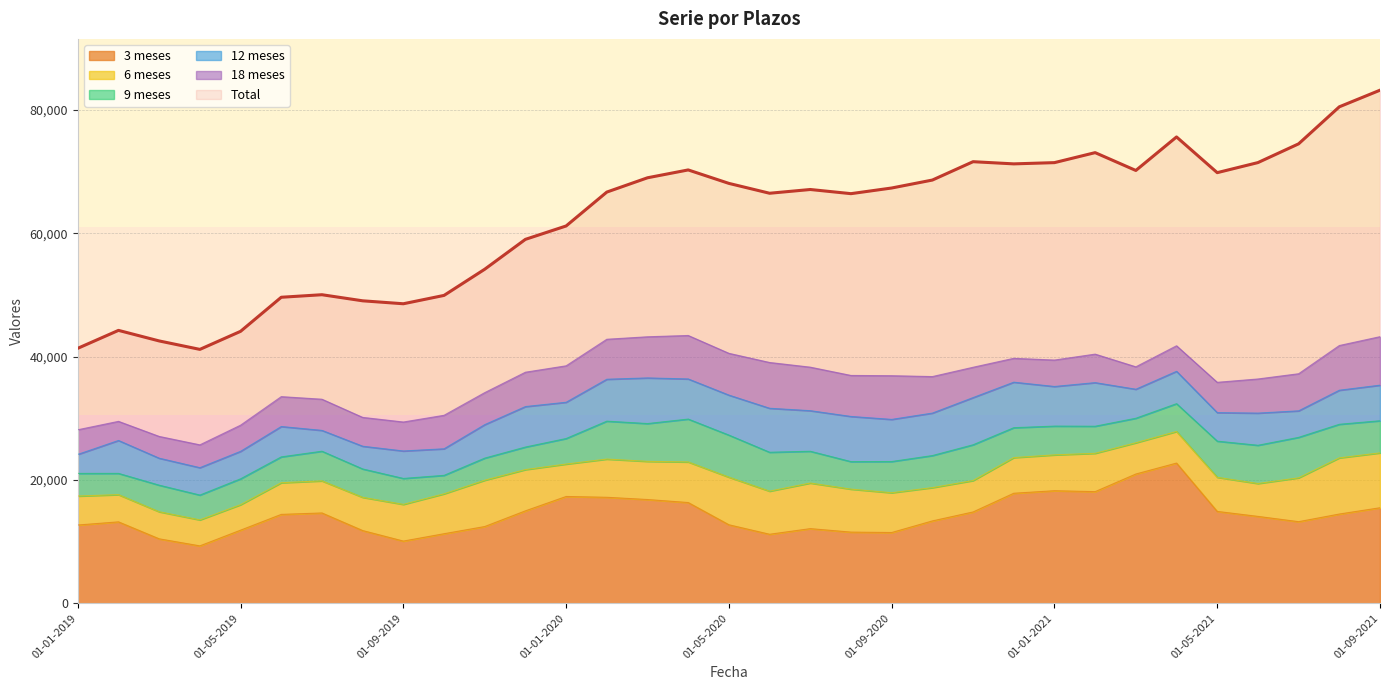

How many data points in 18 meses are less than 5194?

16